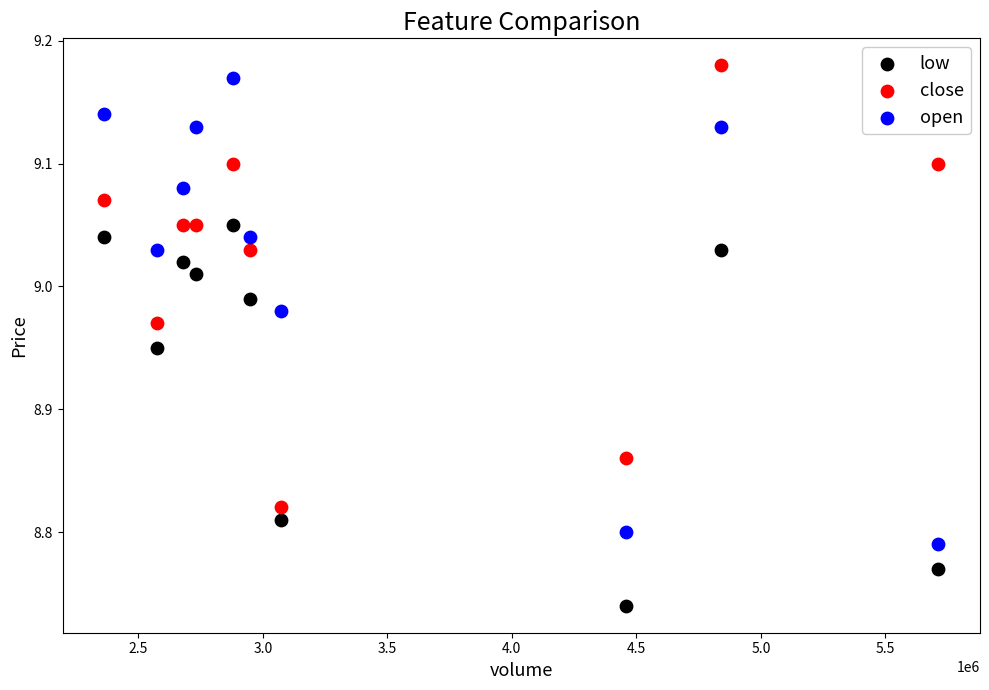

Which series has the widest spread of Y values?

open